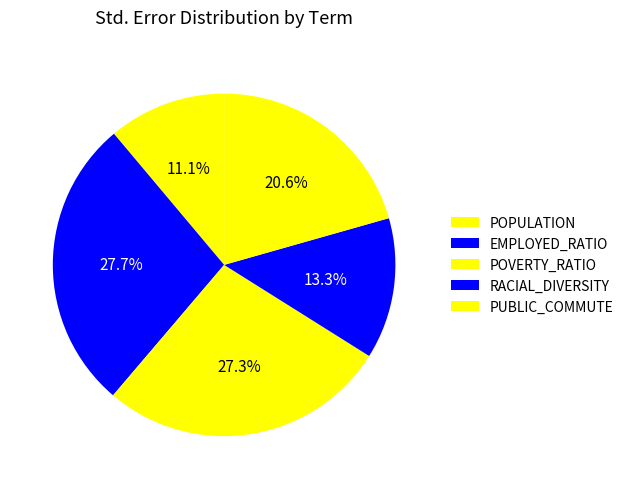

The RACIAL_DIVERSITY slice represents 20% of the pie. True or false?

False